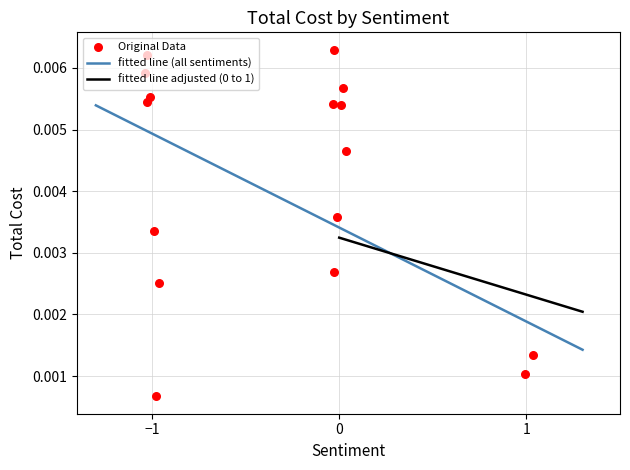

Between -1 and -1, which is larger?

-1